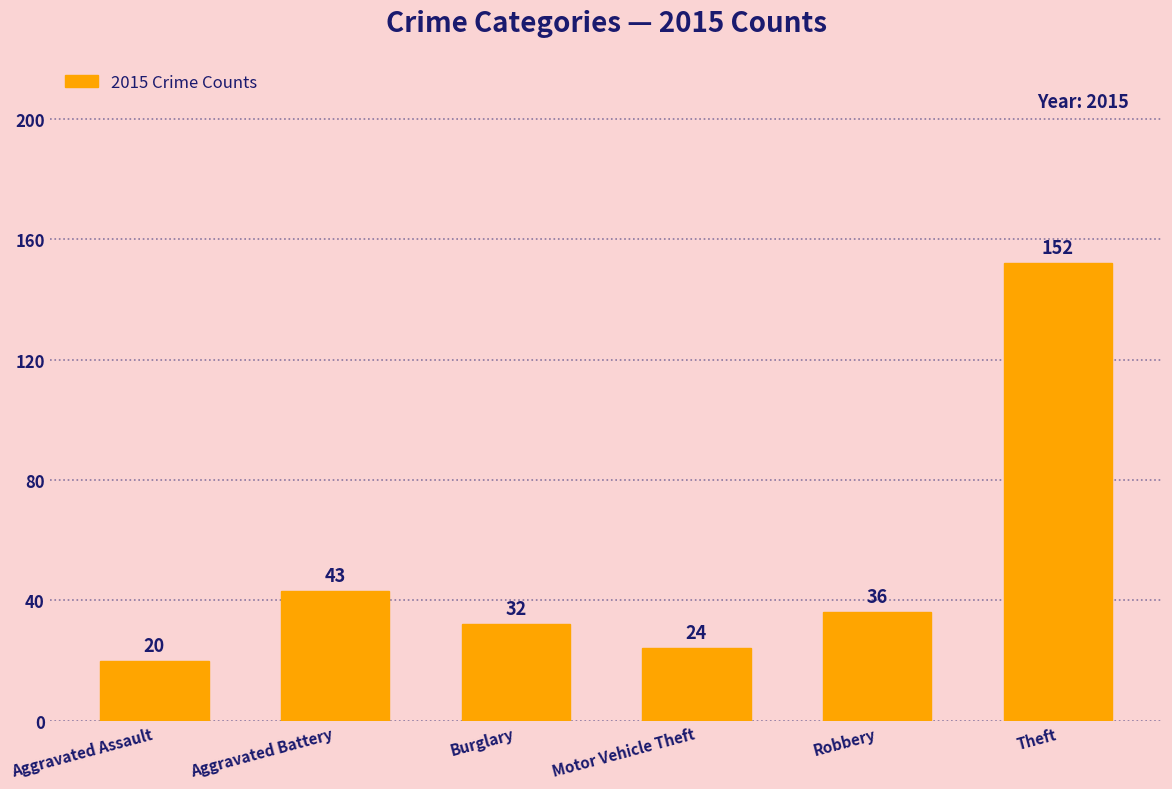

True or false: the data shows 152 at Theft.

True